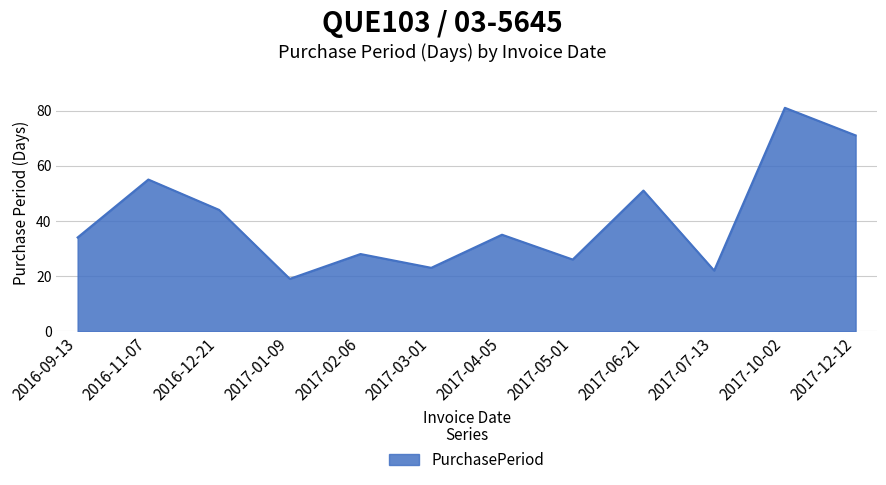

What is the difference between the maximum and second lowest values?

59